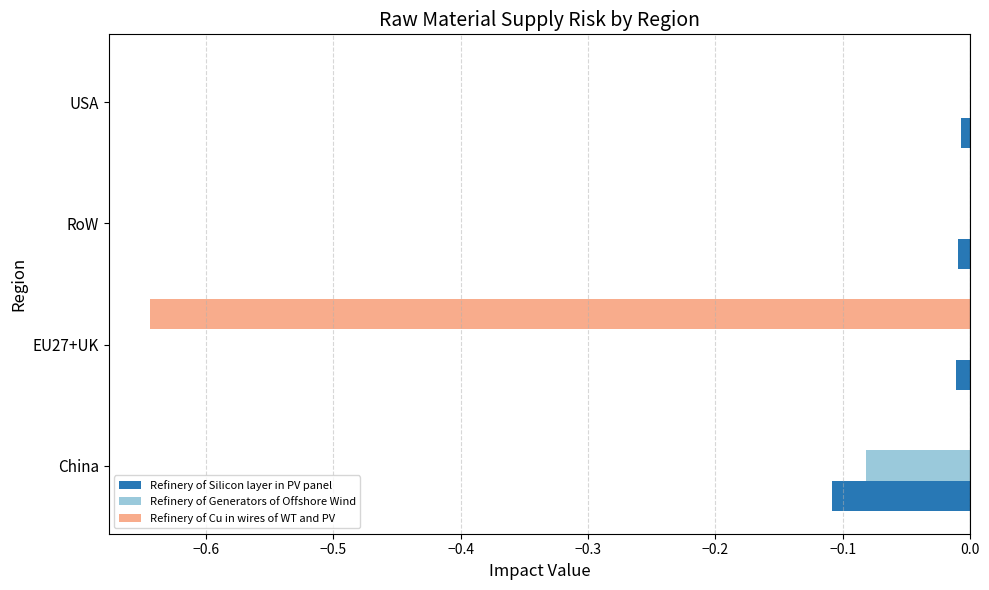

The Refinery of Generators of Offshore Wind series shows 0.0 at USA. True or false?

True